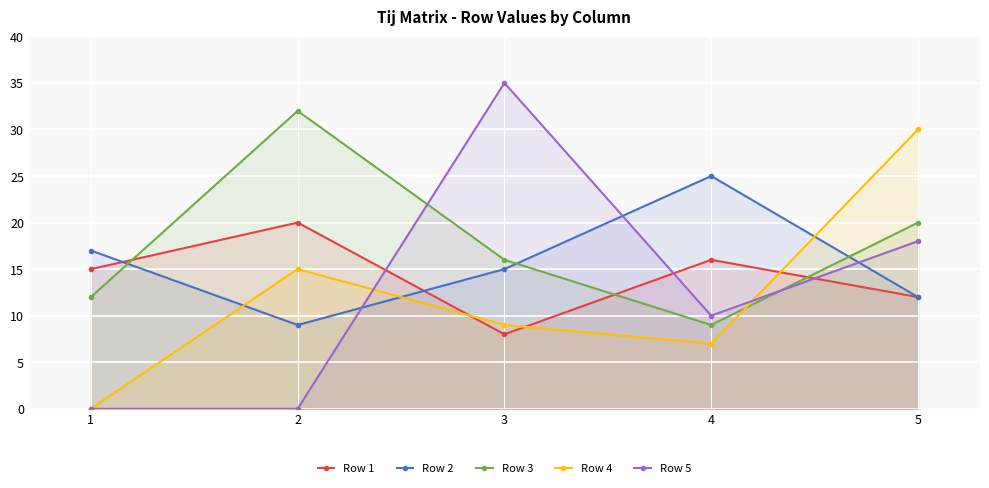

In Row 1, how many points are higher than both neighbors (excluding endpoints)?

2